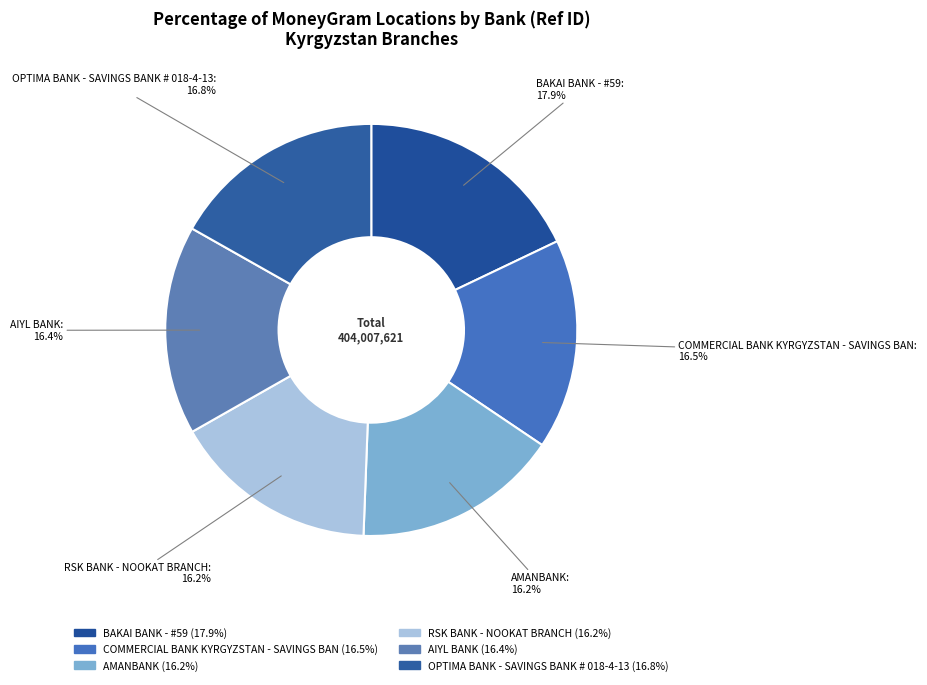

How many segments does this pie chart have?

6